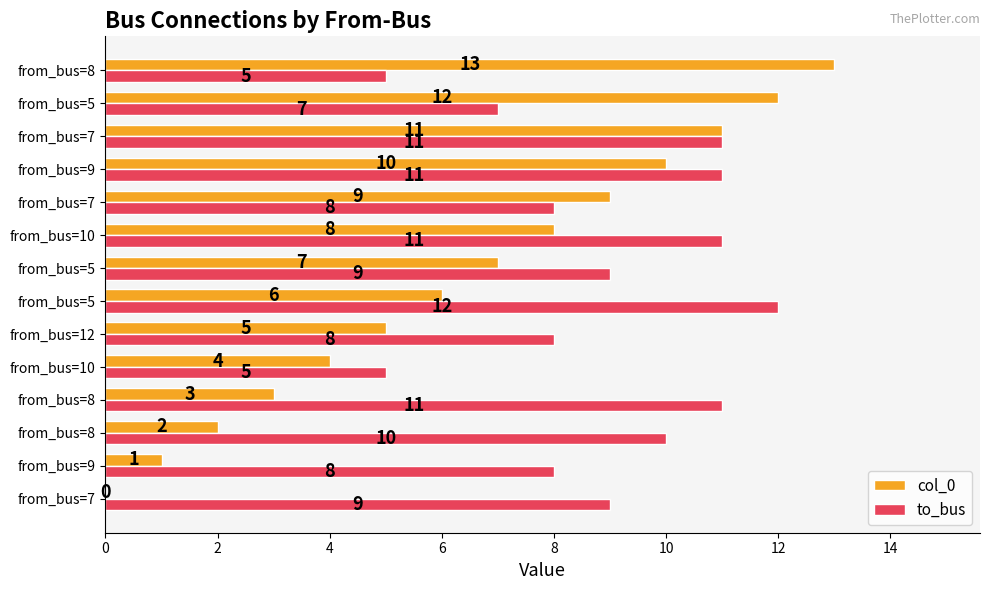

How many distinct data groups are displayed?

2